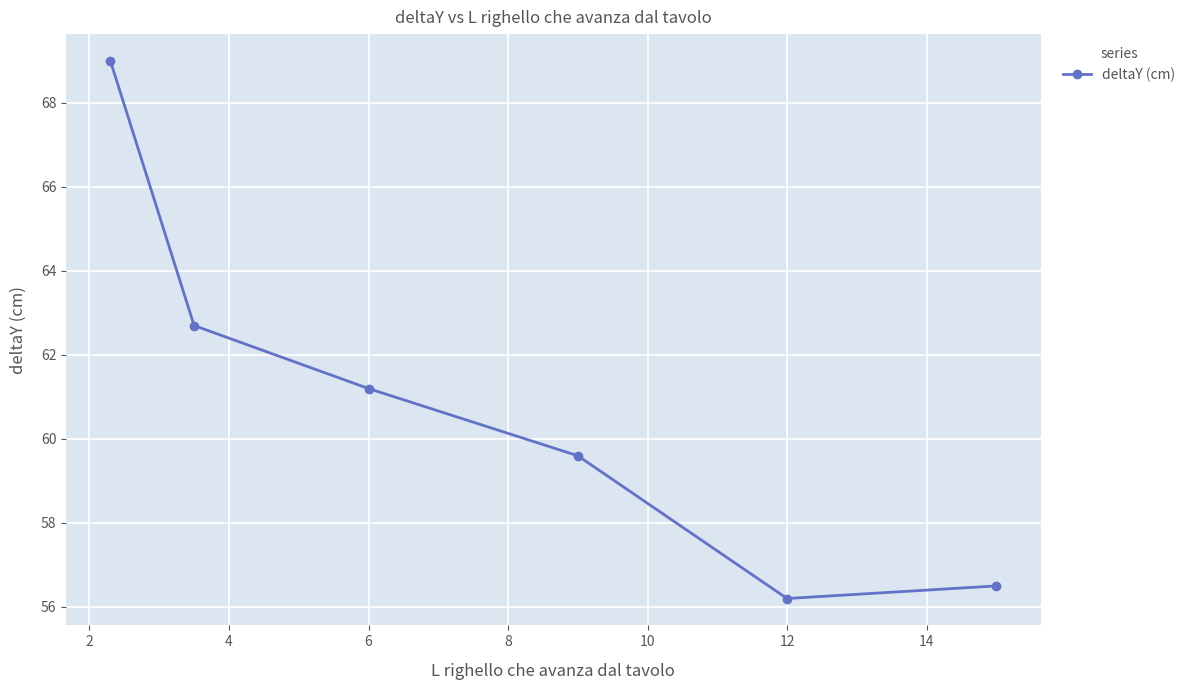

Reading left to right, transcribe all the data shown in this chart.

69.0	62.7	61.2	59.6	56.2	56.5